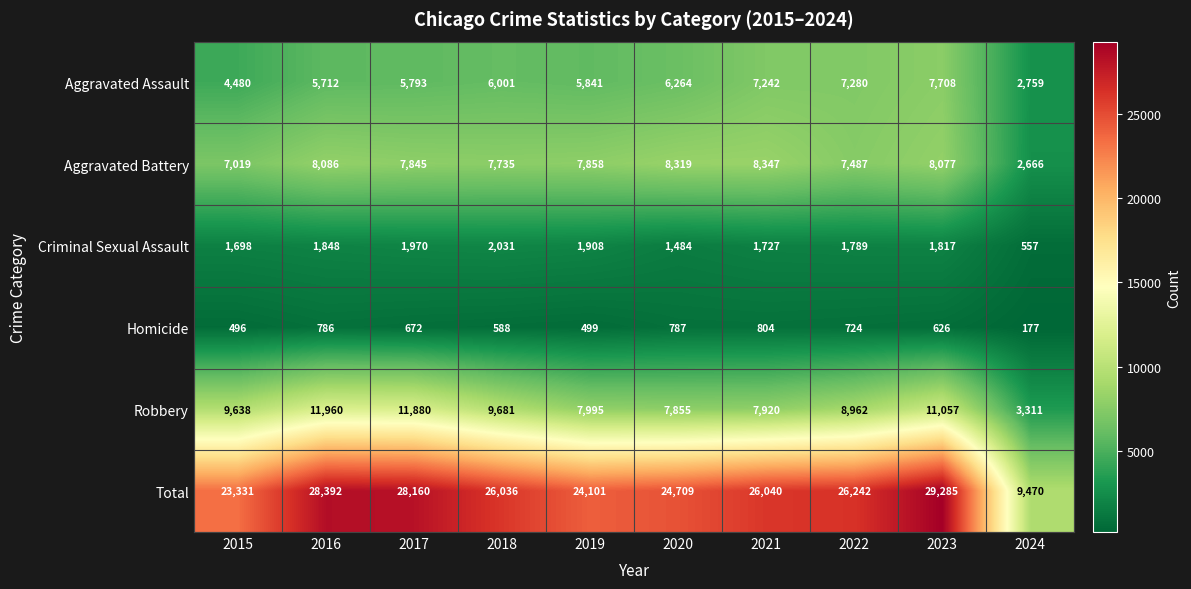

What is the sum of the Aggravated Assault values at 2024 and 2016?

8471